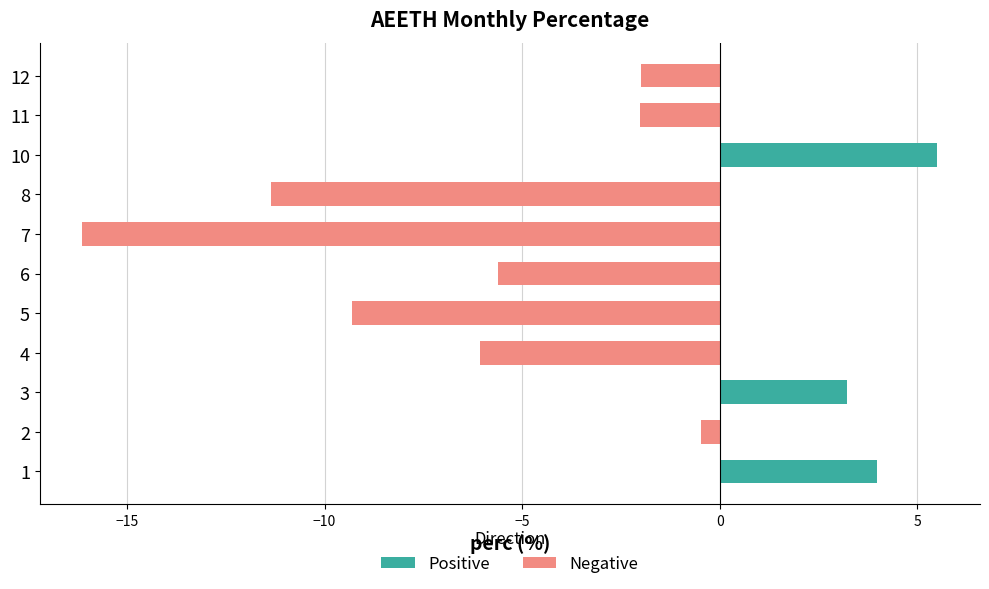

Reading left to right, list all the values displayed in this chart.

Positive: 4.0	0.0	3.2	0.0	0.0	0.0	0.0	0.0	5.5	0.0	0.0
Negative: 0.0	-0.5	0.0	-6.1	-9.3	-5.6	-16.1	-11.4	0.0	-2.0	-2.0